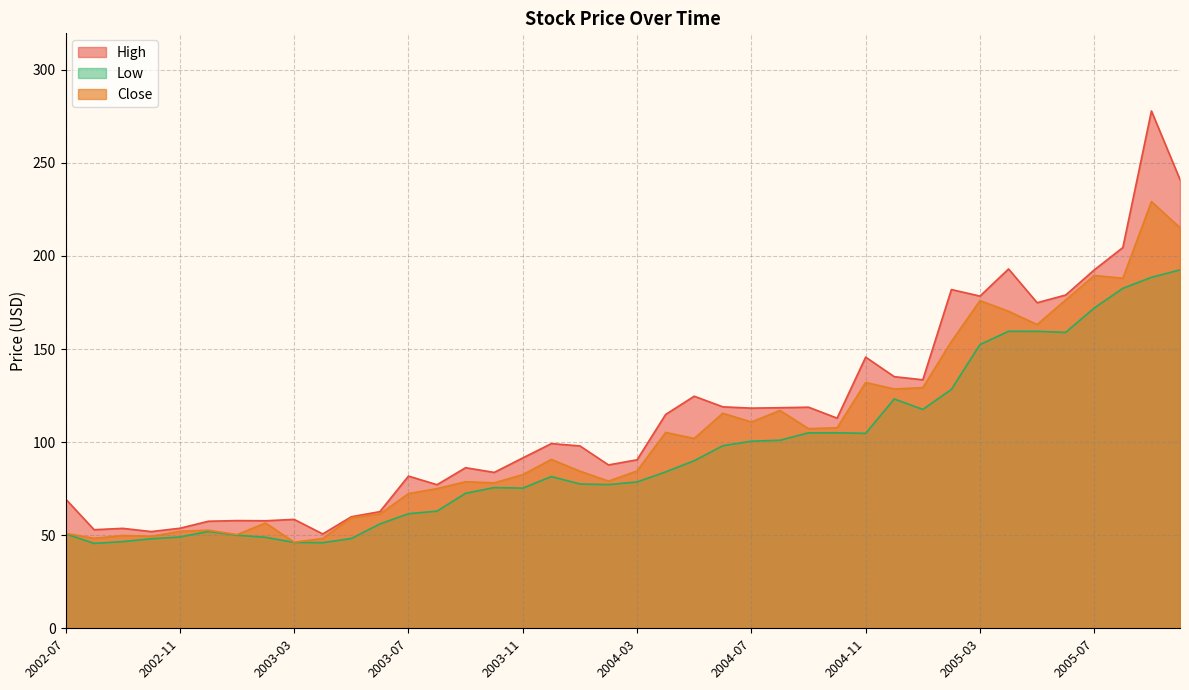

What position from the right is 2002-08?

39